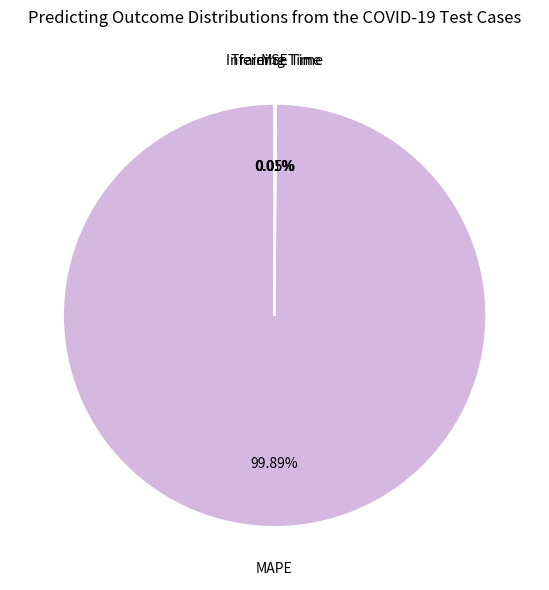

What is the largest slice in the pie chart?

MAPE